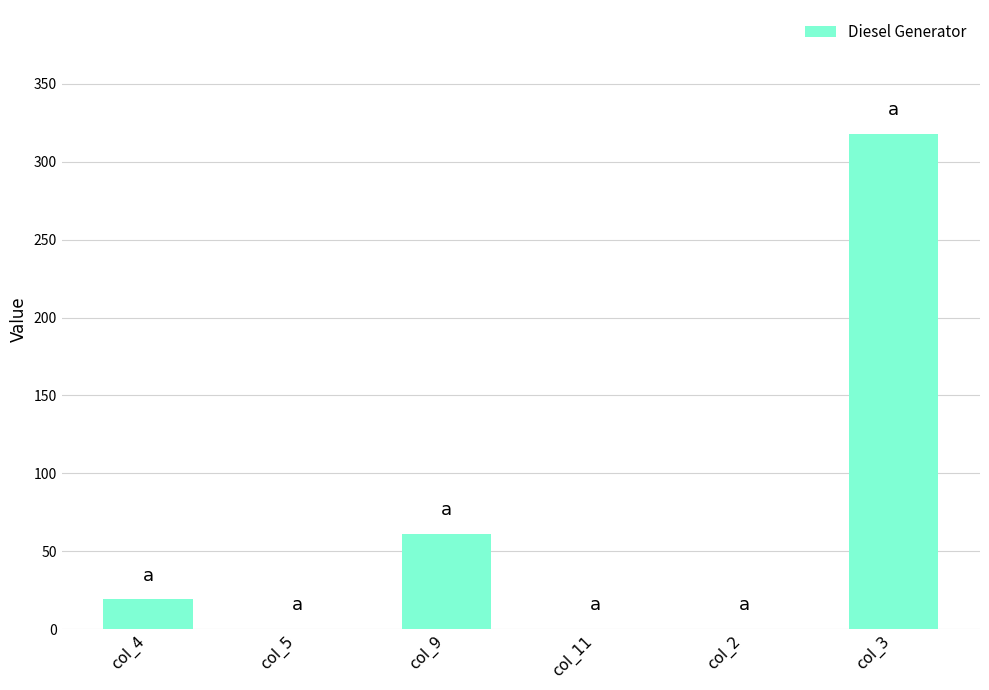

The value at col_2 is 99.1. True or false?

False